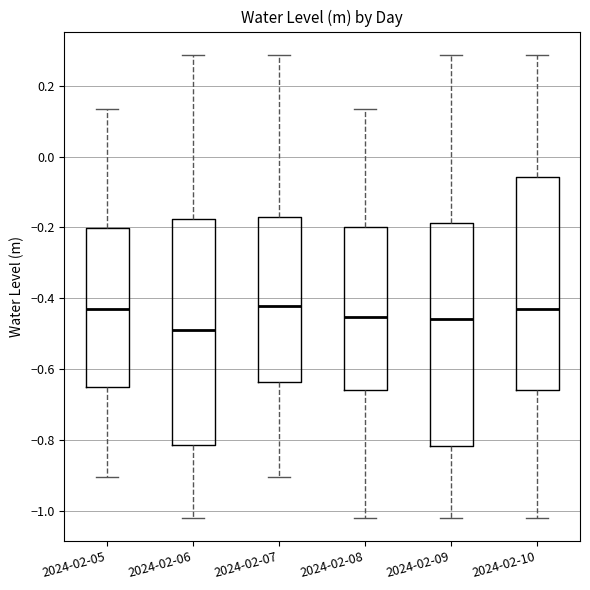

Reading left to right, read every box against the y-axis: the position of its median line, the range the box covers, and the ends of its whiskers. The values are not printed on the chart, so give them approximately, as read against the axis.

2024-02-05: median -0.44, box -0.66 to -0.20, whiskers -0.90 to 0.14
2024-02-06: median -0.48, box -0.82 to -0.18, whiskers -1.02 to 0.28
2024-02-07: median -0.42, box -0.64 to -0.18, whiskers -0.90 to 0.28
2024-02-08: median -0.46, box -0.66 to -0.20, whiskers -1.02 to 0.14
2024-02-09: median -0.46, box -0.82 to -0.18, whiskers -1.02 to 0.28
2024-02-10: median -0.44, box -0.66 to -0.06, whiskers -1.02 to 0.28